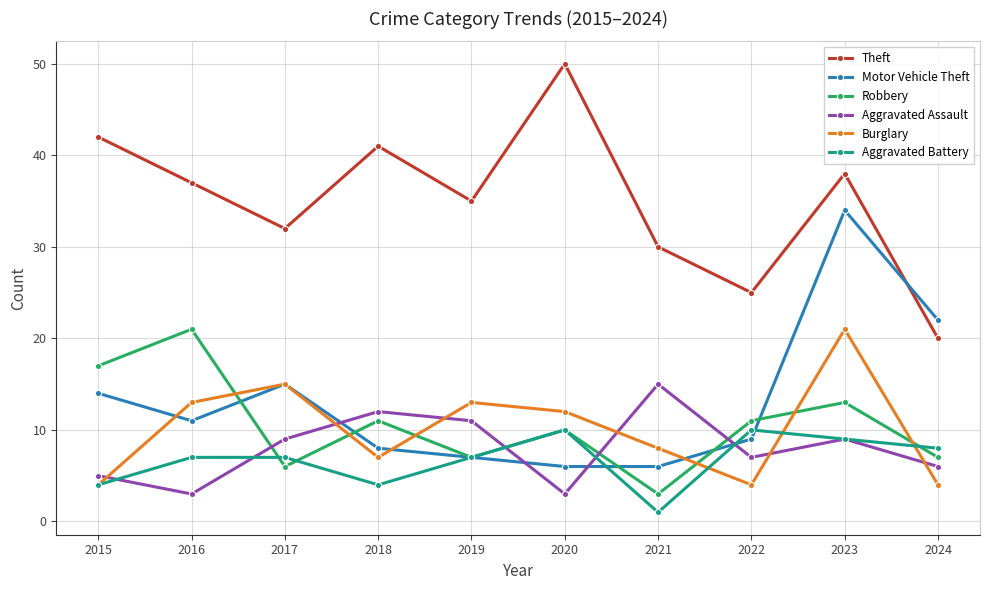

Which series has the widest spread of values?

Theft